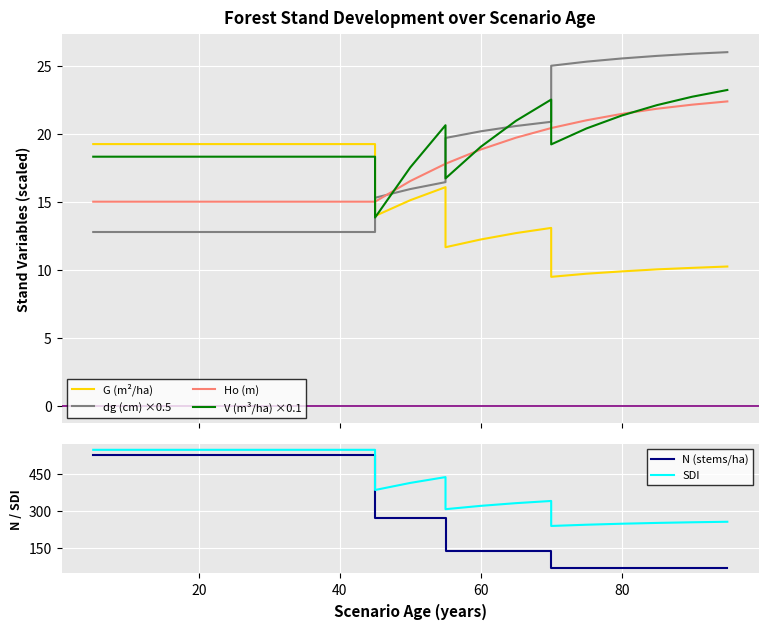

The dg (cm) ×0.5 series shows 19.8 at 8. True or false?

False